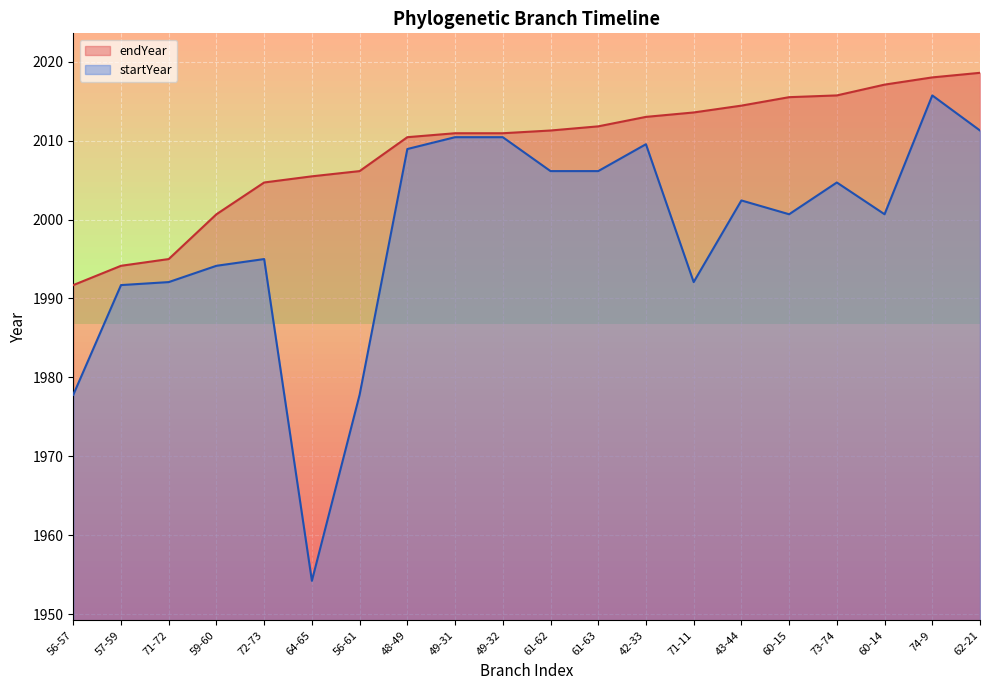

How many interior local peaks does the startYear series have?

5